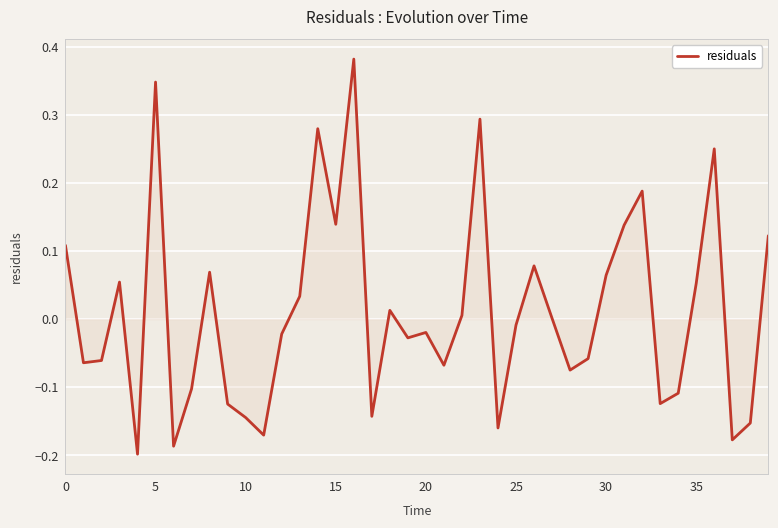

What is the difference between the maximum and minimum values?

0.6